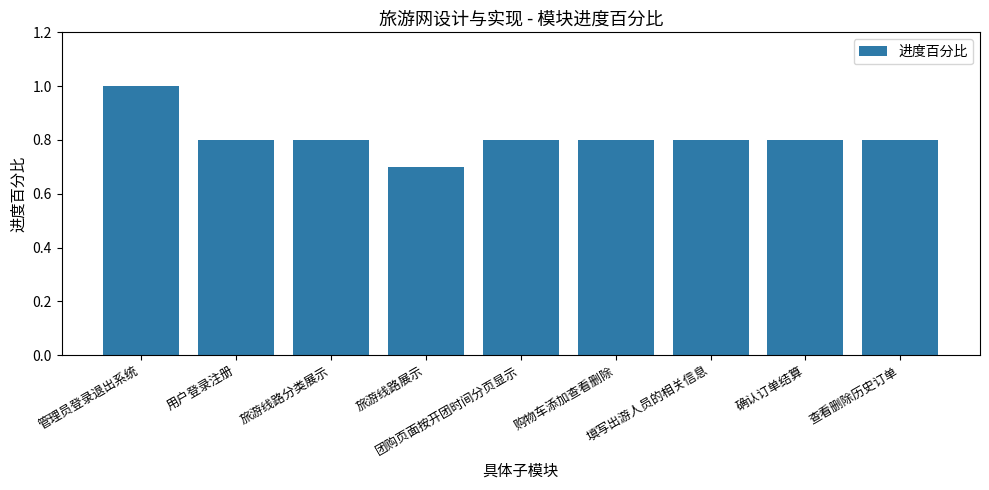

The value at 确认订单结算 is 1.4. True or false?

False